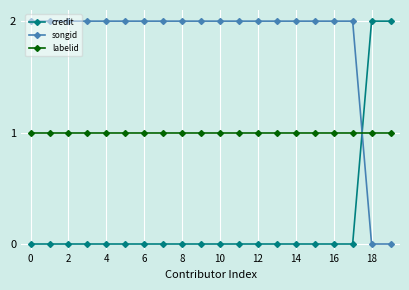

Which series has the largest total across all categories?

songid